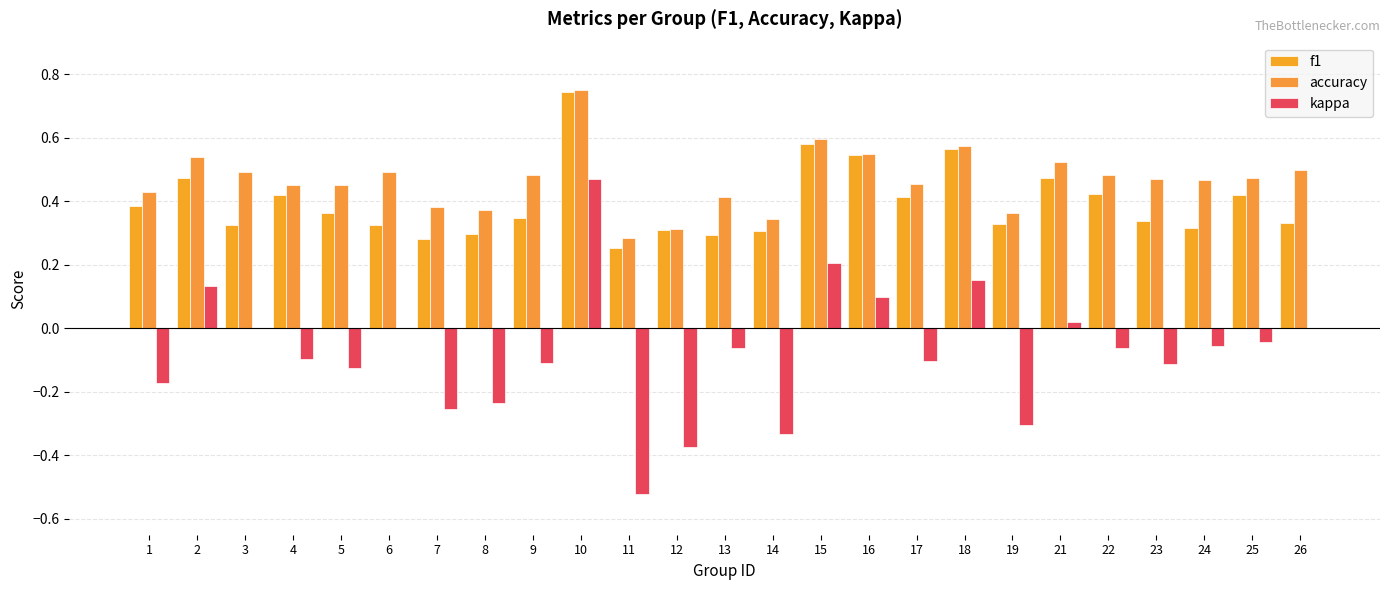

At which category is the sum across all series the highest?

10